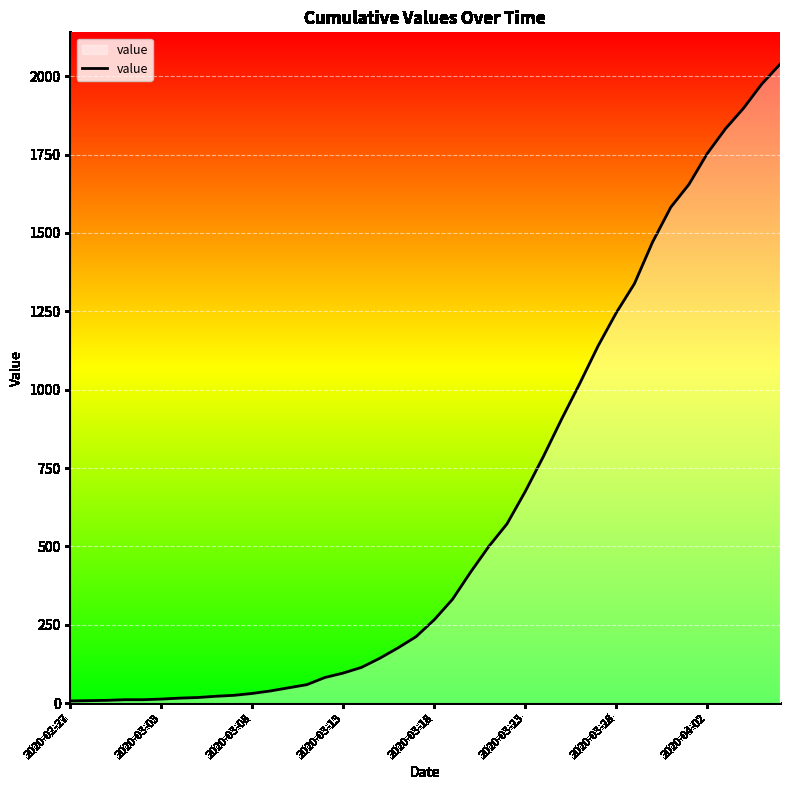

Is this an area chart (filled region under the line)?

Yes